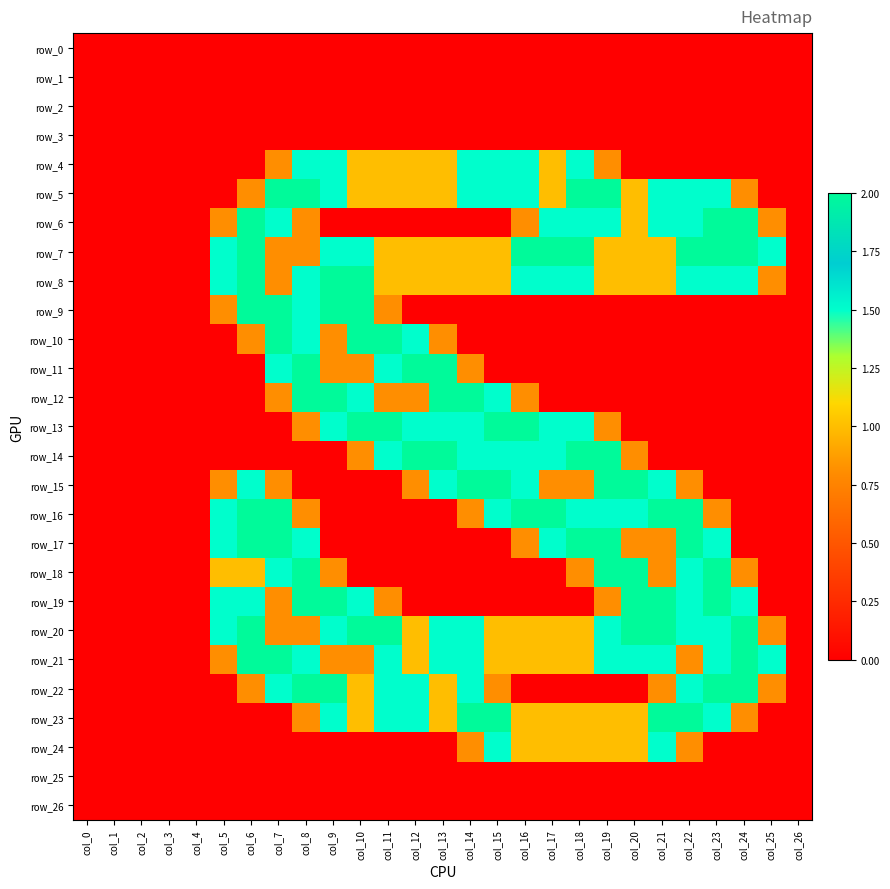

How many positive values does the row_15 series have?

14